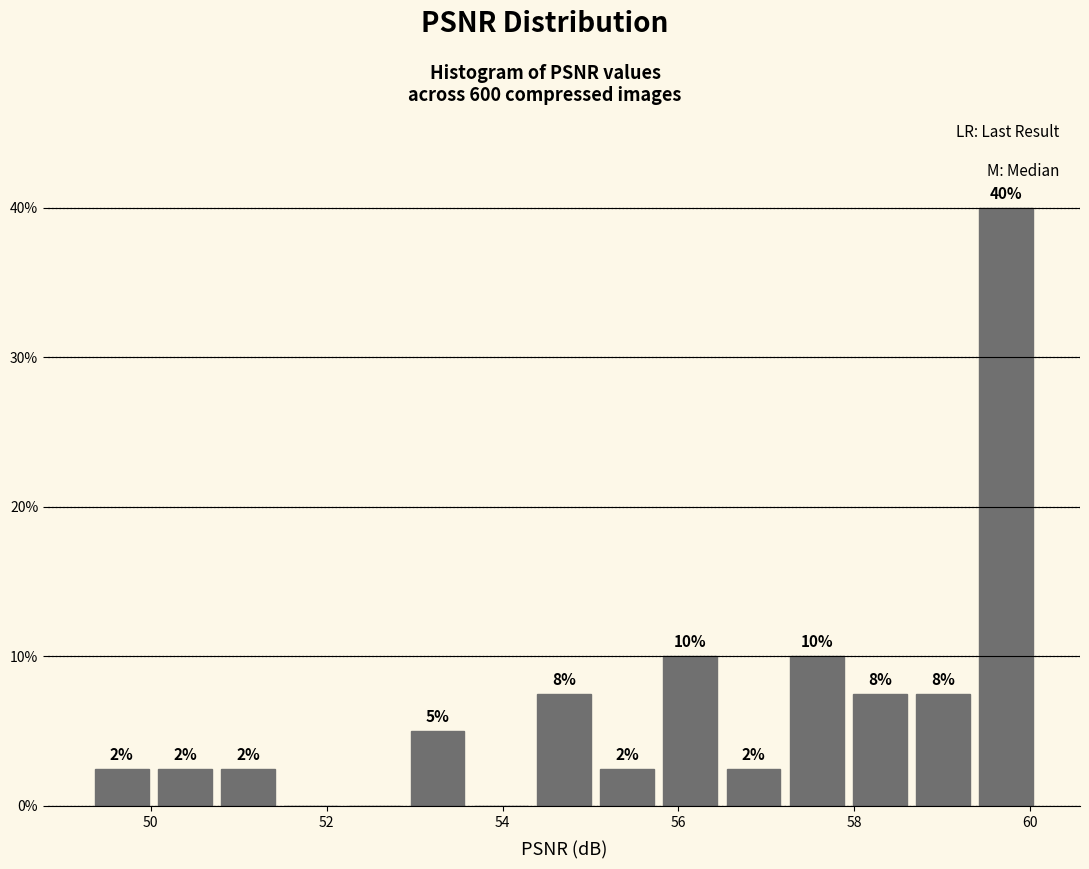

Read against the x-axis, roughly where is the centre of the tallest bar?

59.8